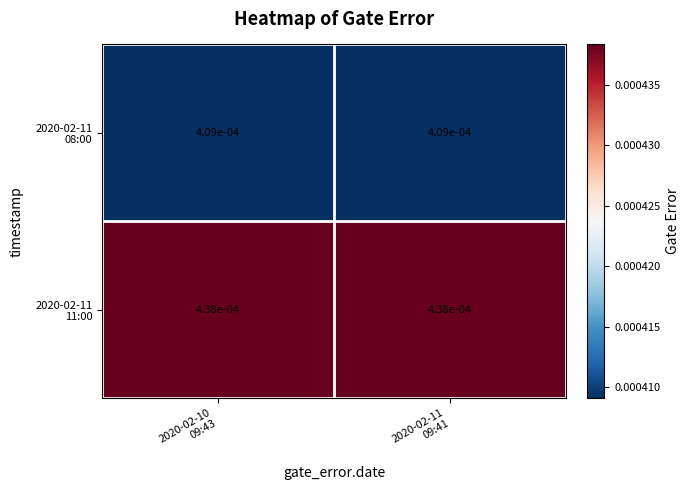

Rank the series by their average value, from highest to lowest.

2020-02-11 11:00, 2020-02-11 08:00